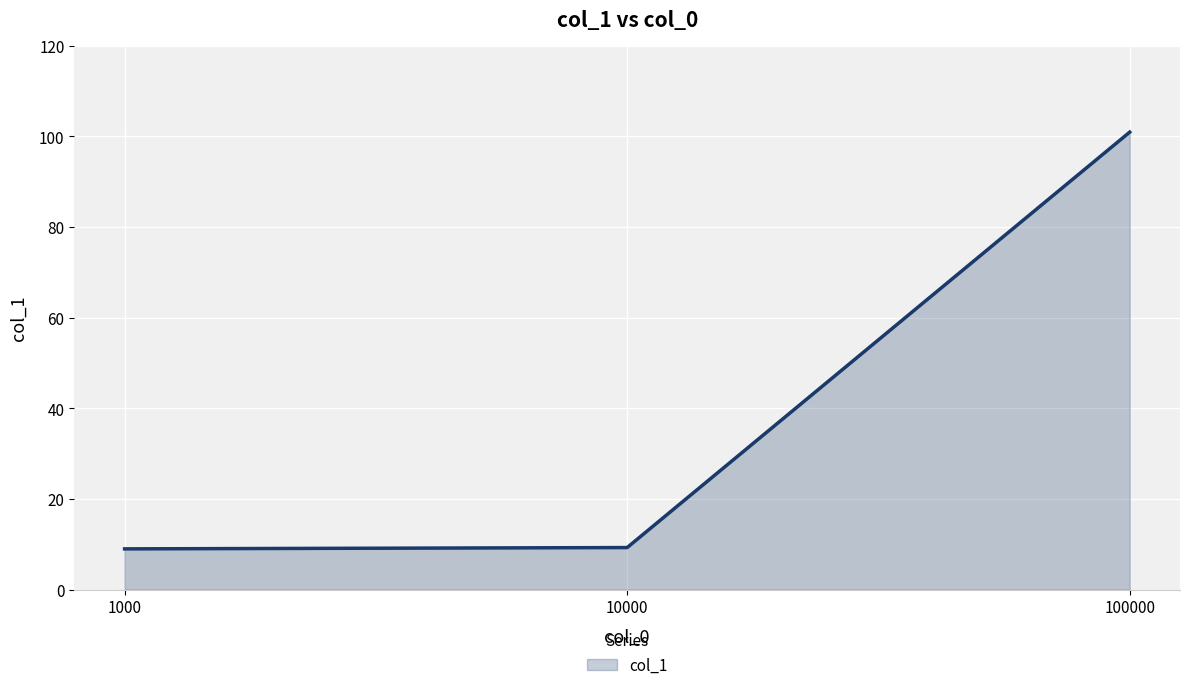

Which category has the highest value across all series?

100000